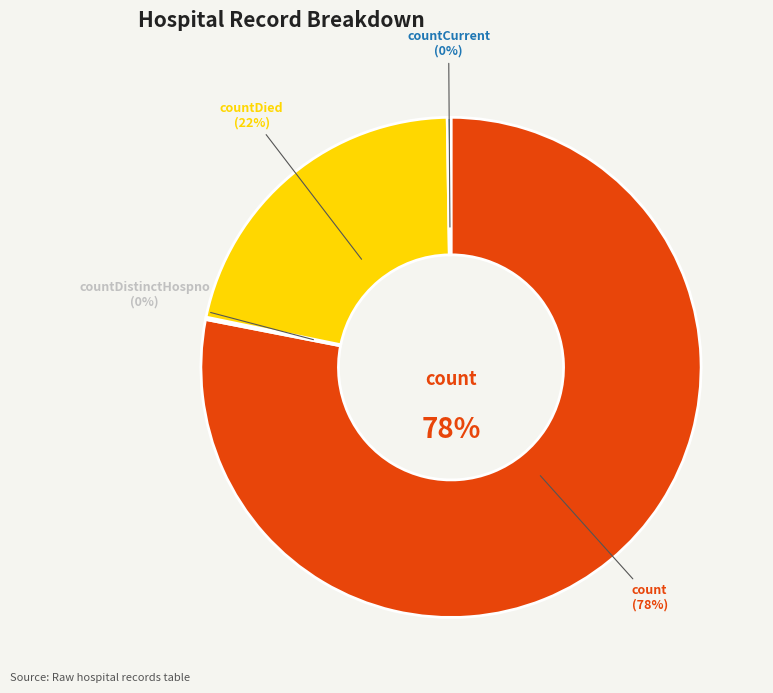

Is it true that countDistinctHospno is 11% of the pie?

False